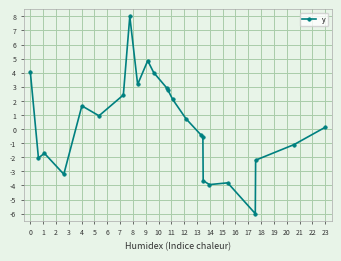

Is this an area chart (filled region under the line)?

No